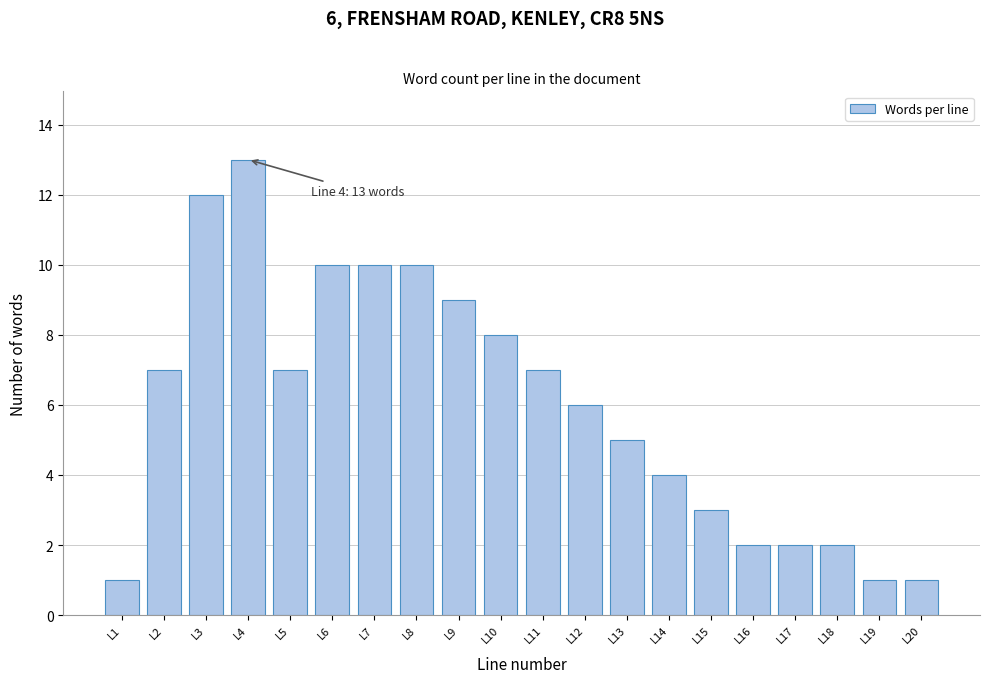

Reading left to right, list all the values displayed in this chart.

L1=1	L2=7	L3=12	L4=13	L5=7	L6=10	L7=10	L8=10	L9=9	L10=8	L11=7	L12=6	L13=5	L14=4	L15=3	L16=2	L17=2	L18=2	L19=1	L20=1